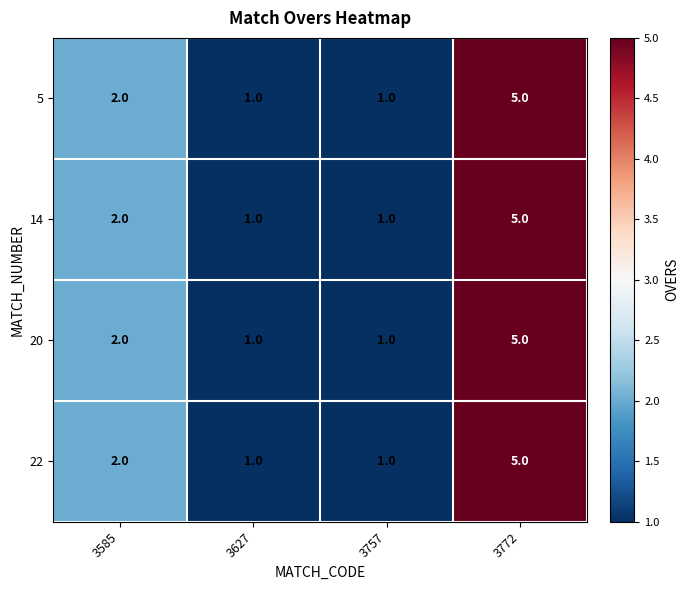

Which label corresponds to the largest value in the chart?

3772